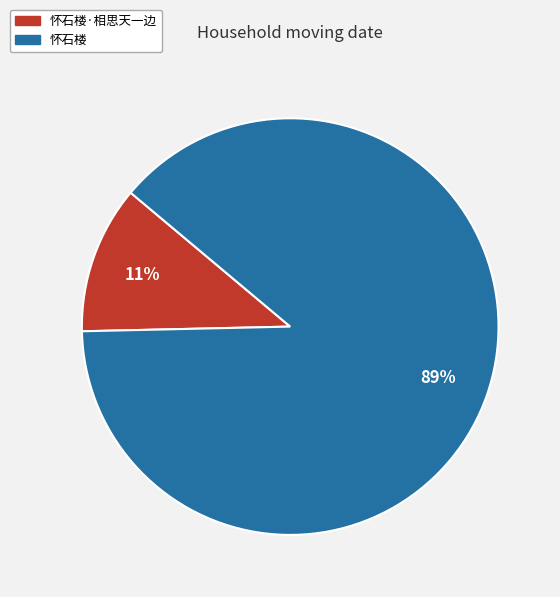

Do 怀石楼·相思天一边 and 怀石楼 together represent more than half of the pie?

Yes